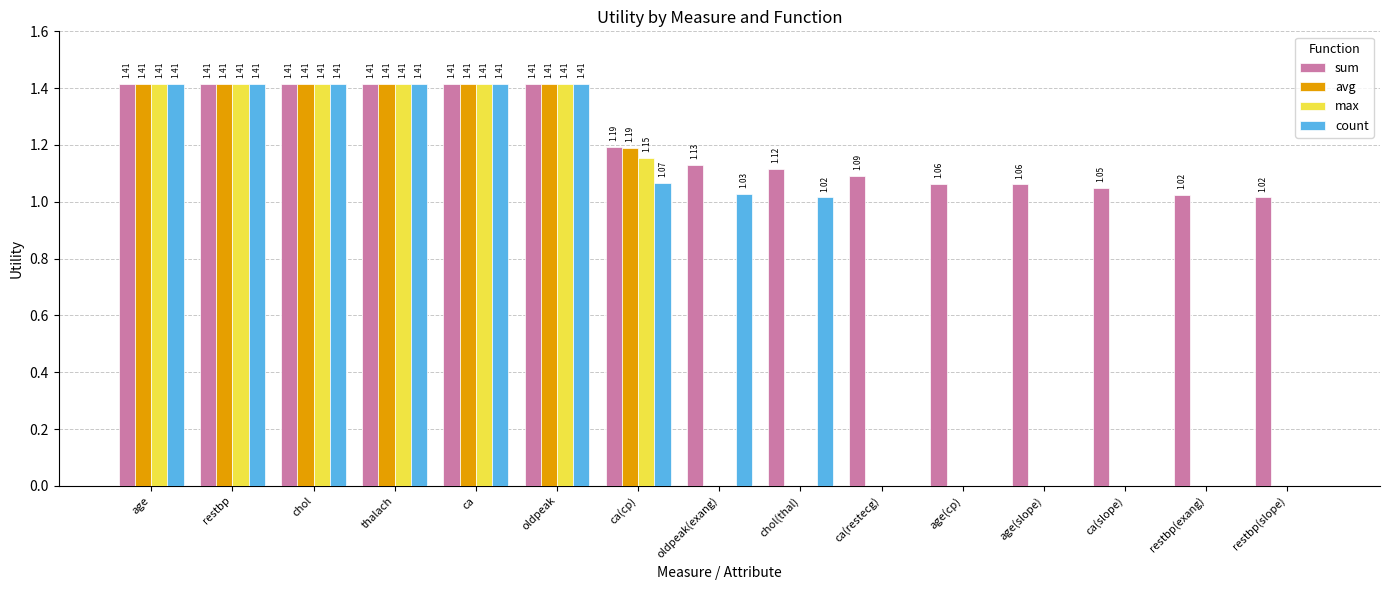

At which label does count first exceed 1?

age